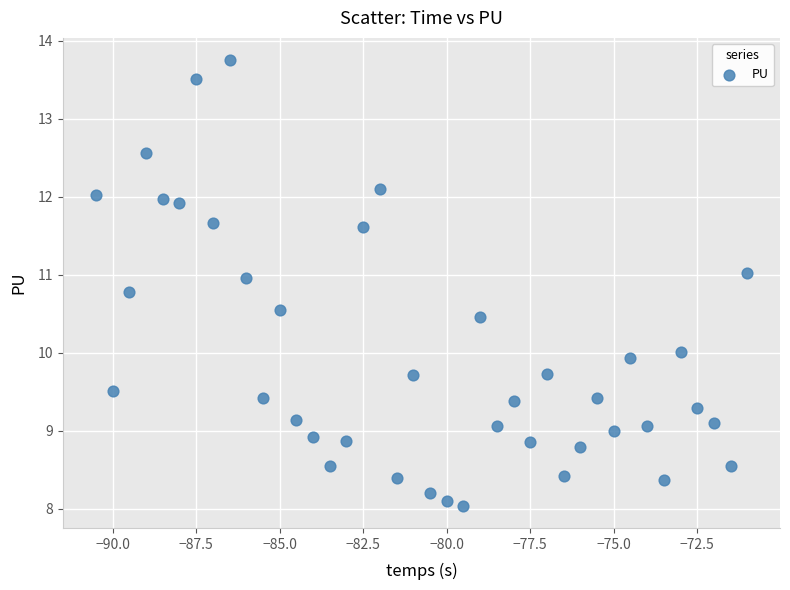

What is the range of X values (max minus min)?

19.5